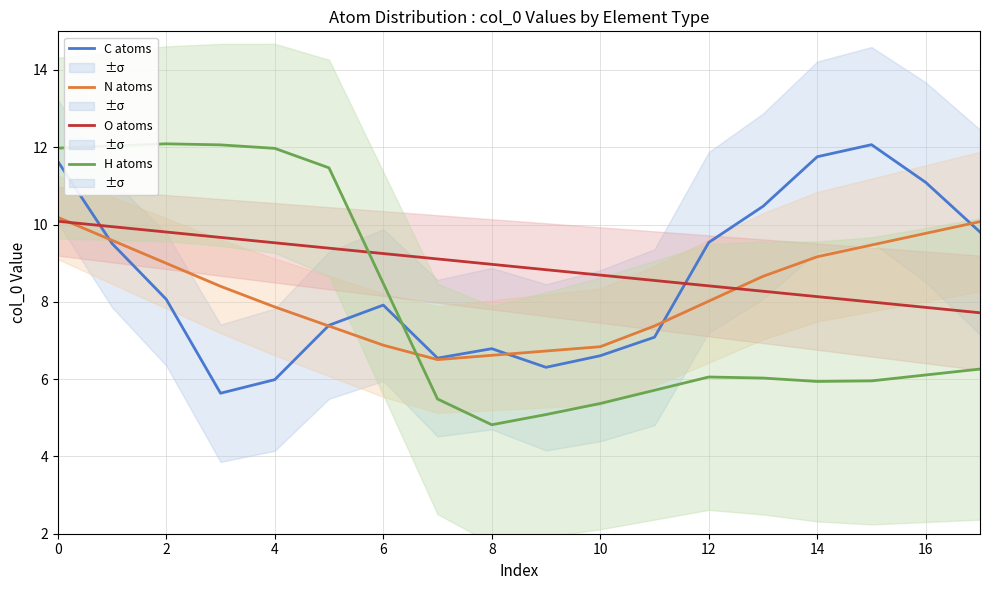

List the series in order of their overall mean, lowest first.

H atoms, N atoms, C atoms, O atoms